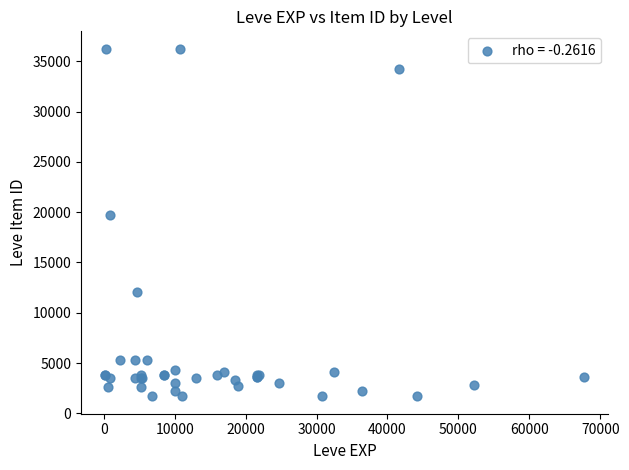

What Y value in the scatter plot is closest to 18967?

19744